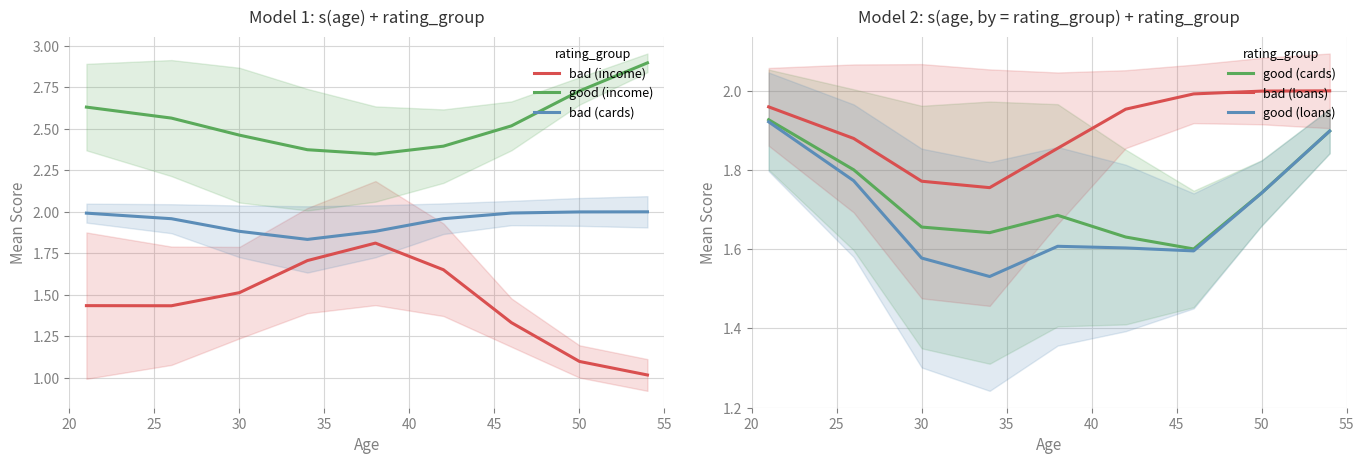

True or false: bad (loans) and good (cards) intersect in this chart.

False